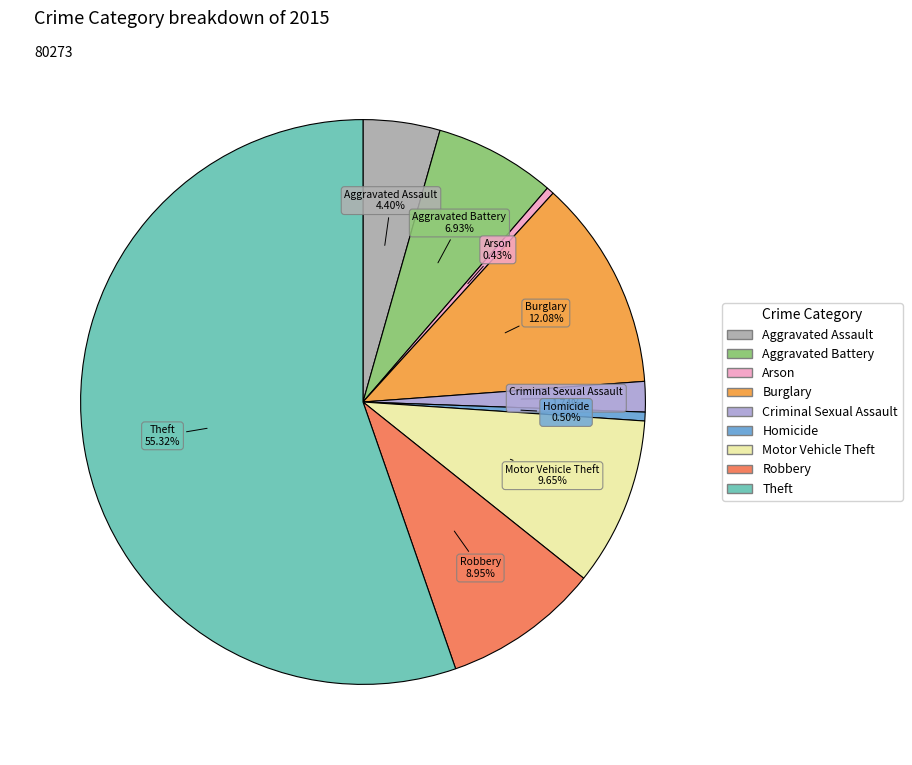

To the nearest percent, what is the difference between the largest and smallest slice percentages?

55%